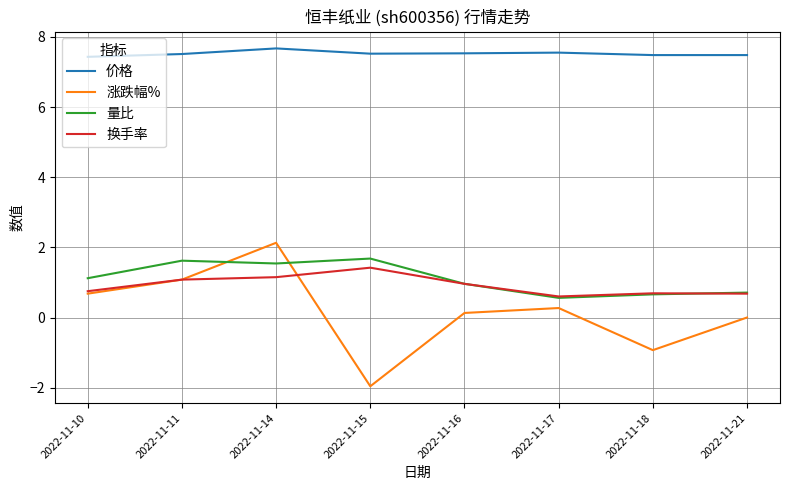

What is the difference between the highest and lowest values at 2022-11-14?

6.5